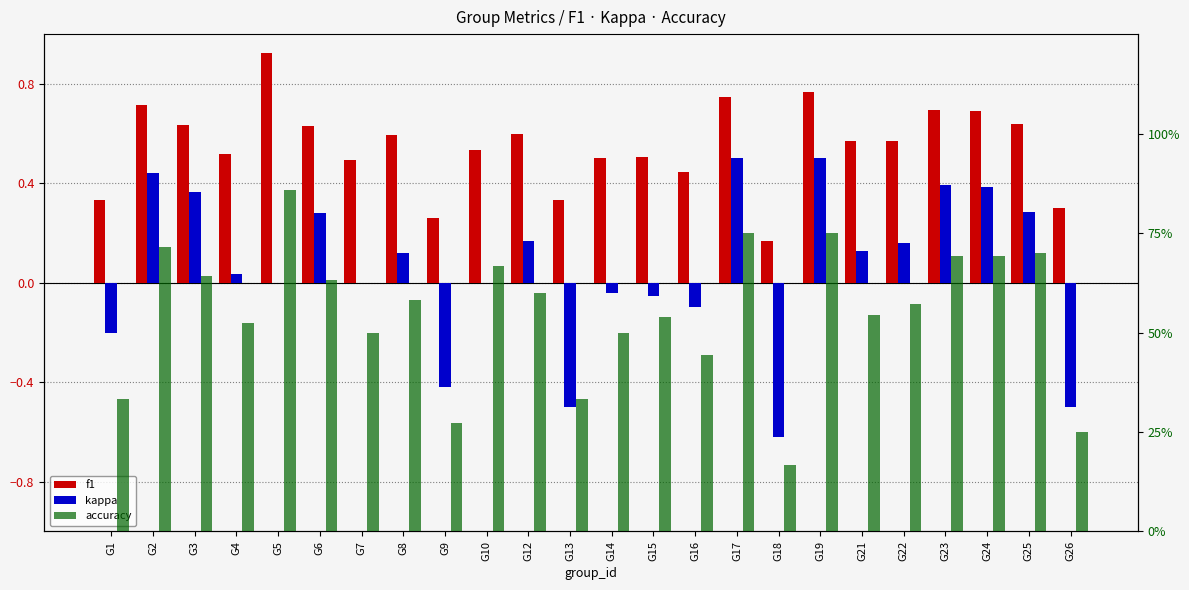

Are the bars horizontal?

No